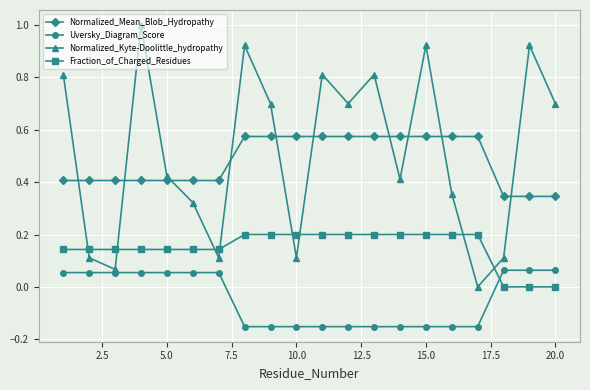

What are all the series names shown in the legend?

Normalized_Mean_Blob_Hydropathy, Uversky_Diagram_Score, Normalized_Kyte-Doolittle_hydropathy, Fraction_of_Charged_Residues